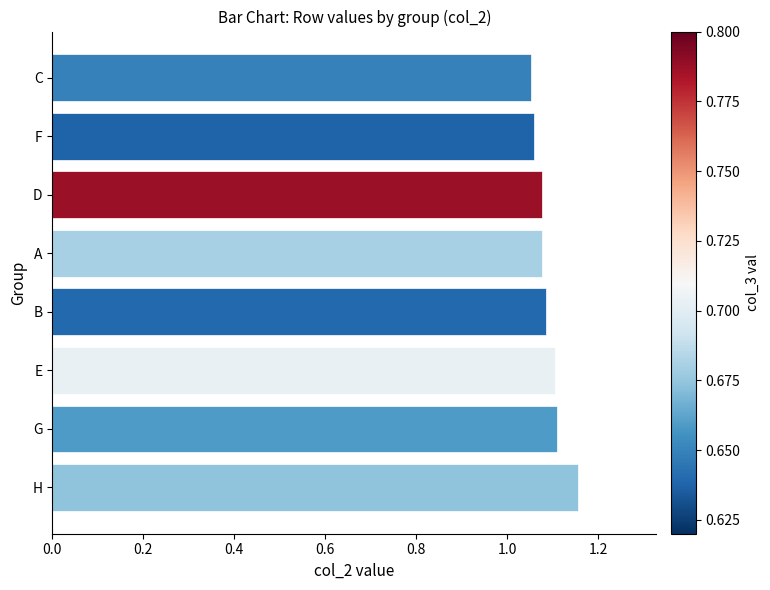

Count the values in the range 1 to 2.

8